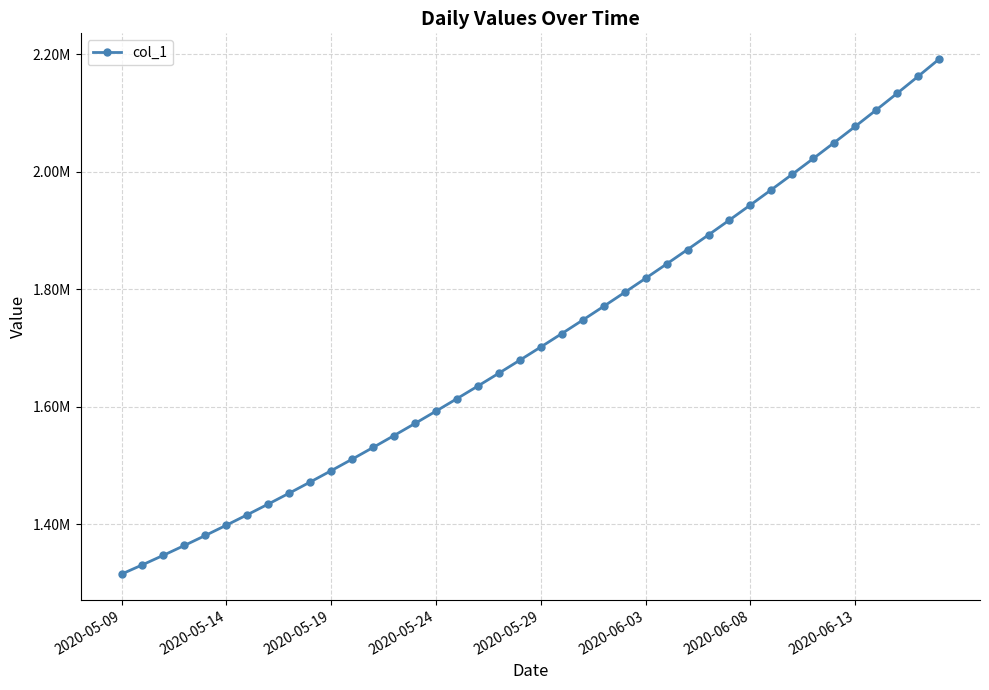

Does the chart have visible grid lines?

Yes